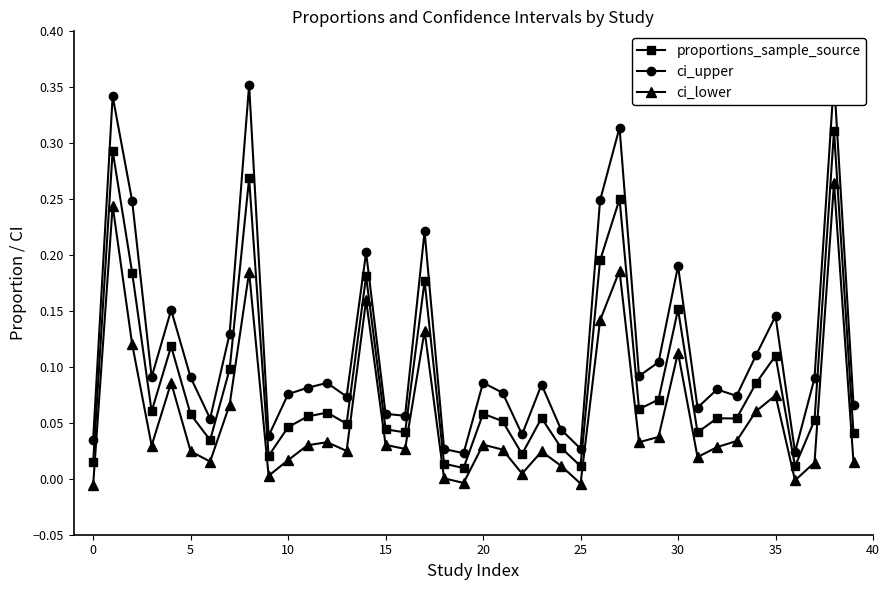

True or false: ci_lower and ci_upper intersect in this chart.

False